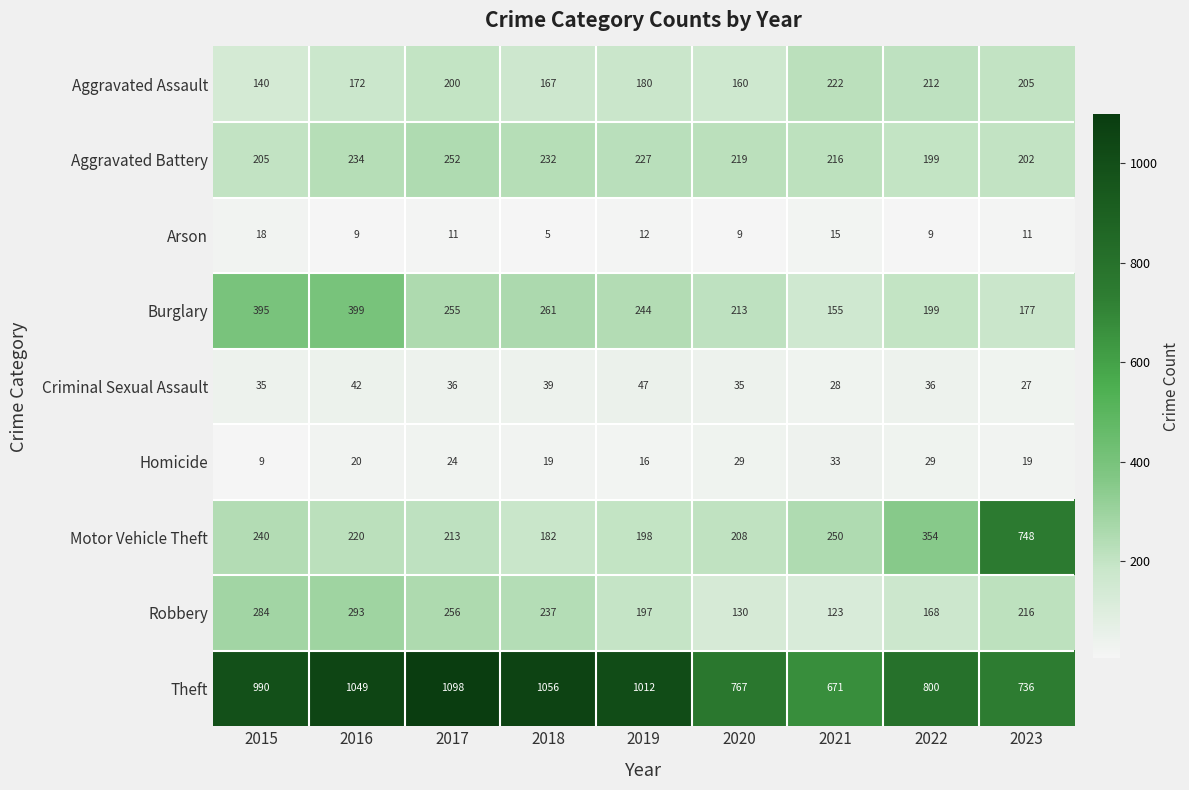

The value of Aggravated Battery at 2022 is 199. True or false?

True